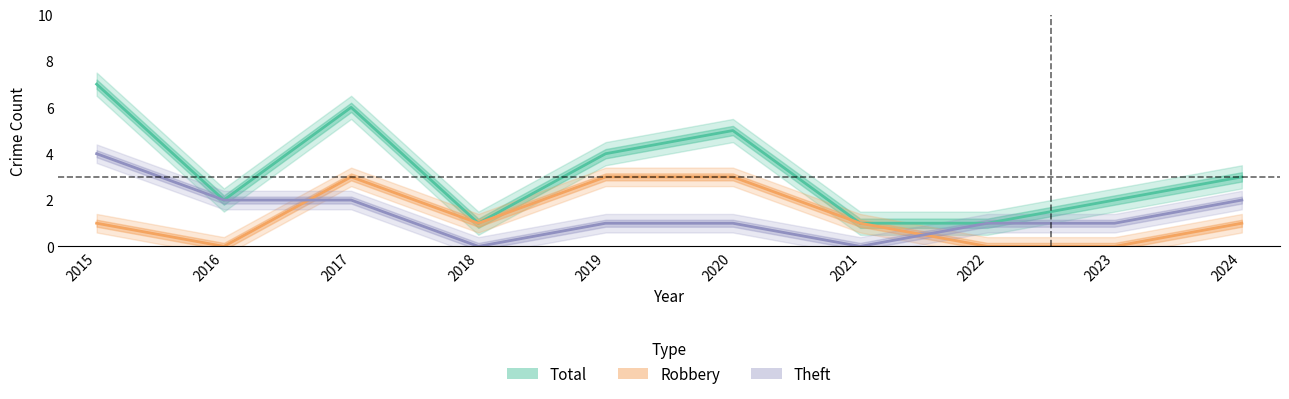

Where is Total nearest to the value 4?

2019